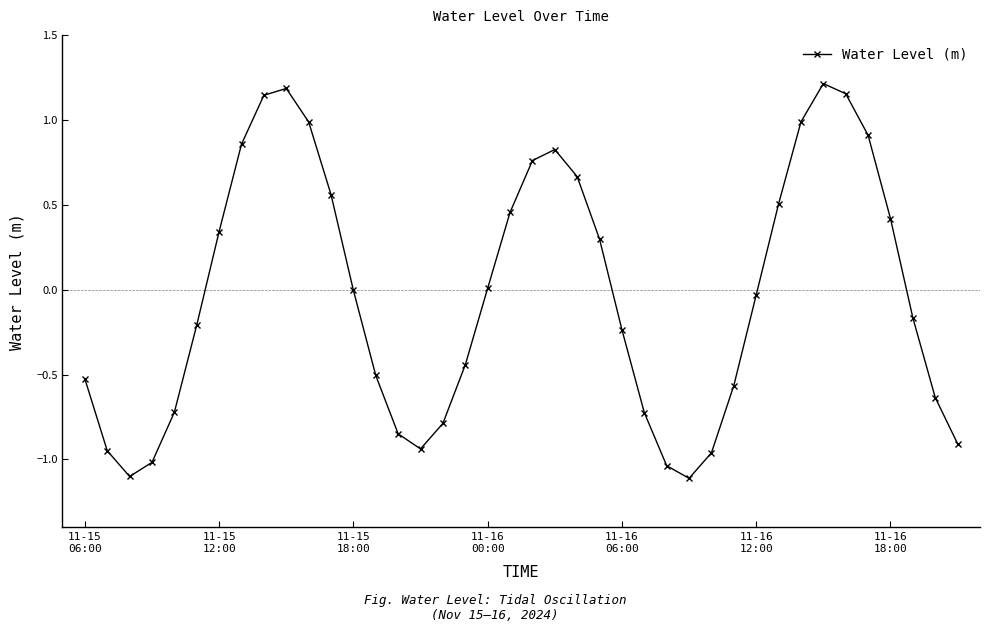

What is the smallest value displayed?

-1.1